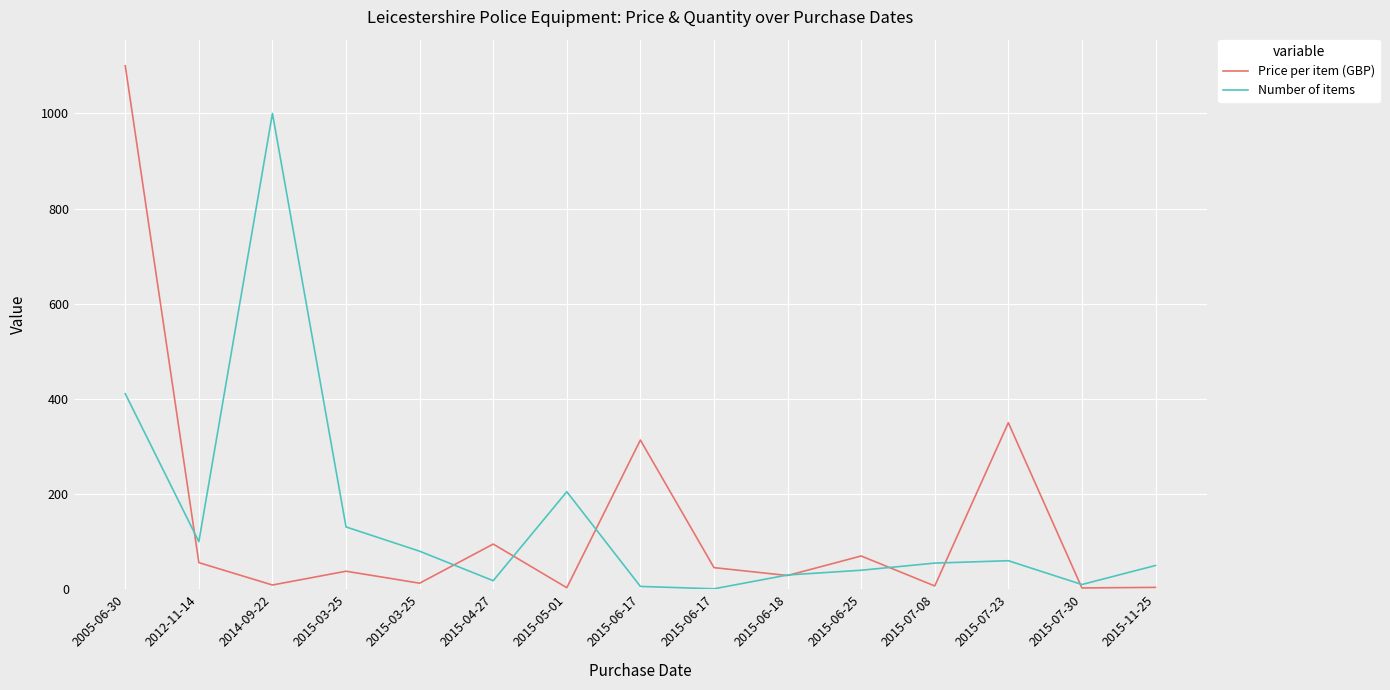

What are all the series names shown in the legend?

Price per item (GBP), Number of items